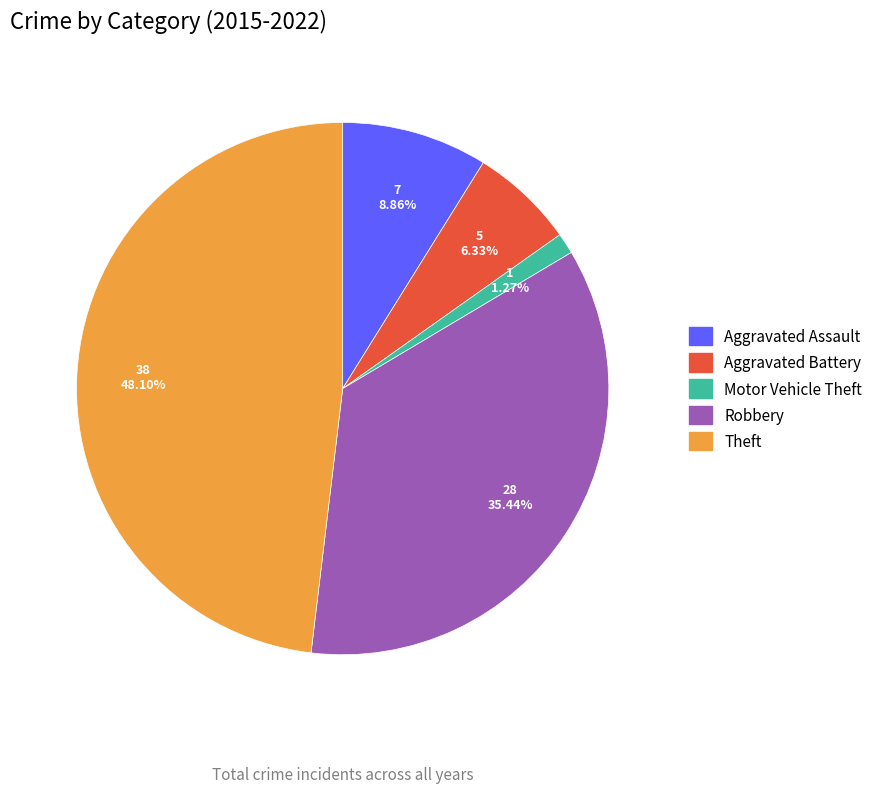

Which has a higher value, Motor Vehicle Theft or Aggravated Assault?

Aggravated Assault